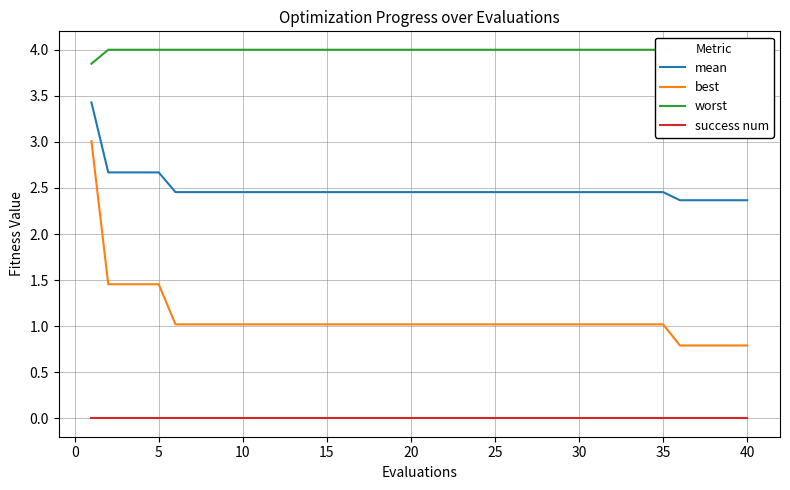

True or false: best and worst cross at least once.

False